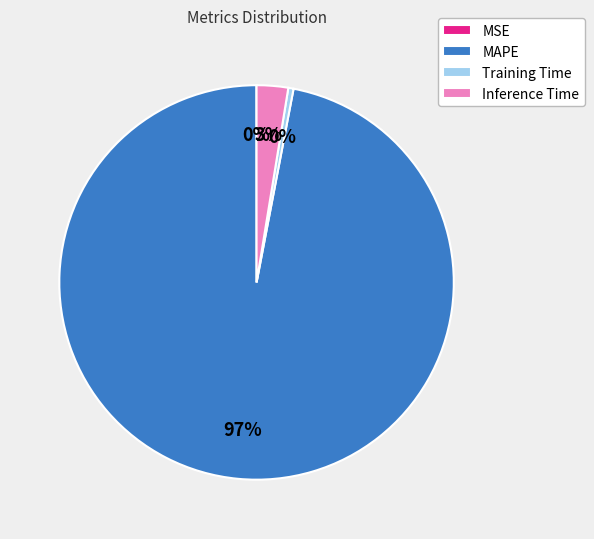

To the nearest percent, what is the average slice percentage?

25%